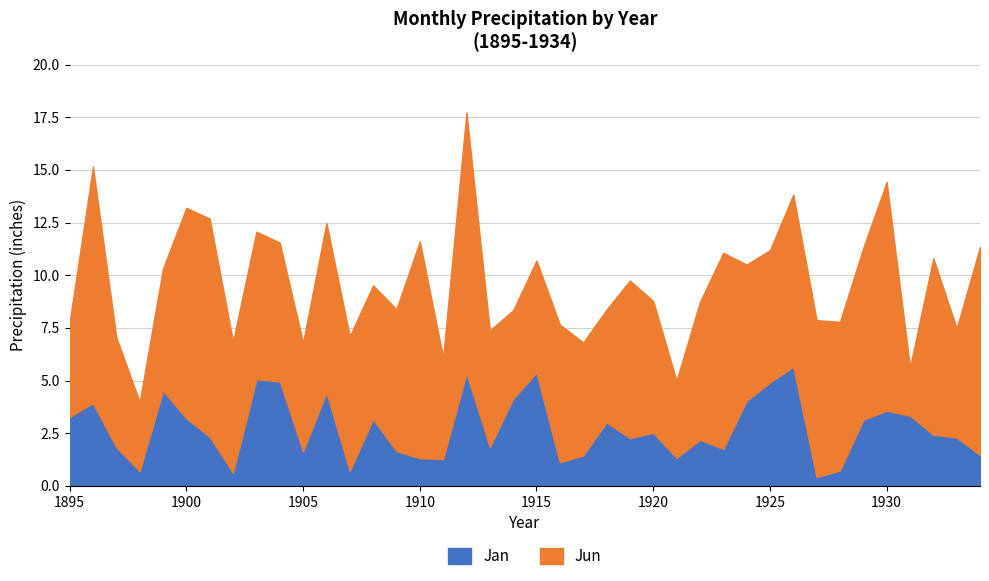

Which series changed the most between 1922 and 1928?

Jan